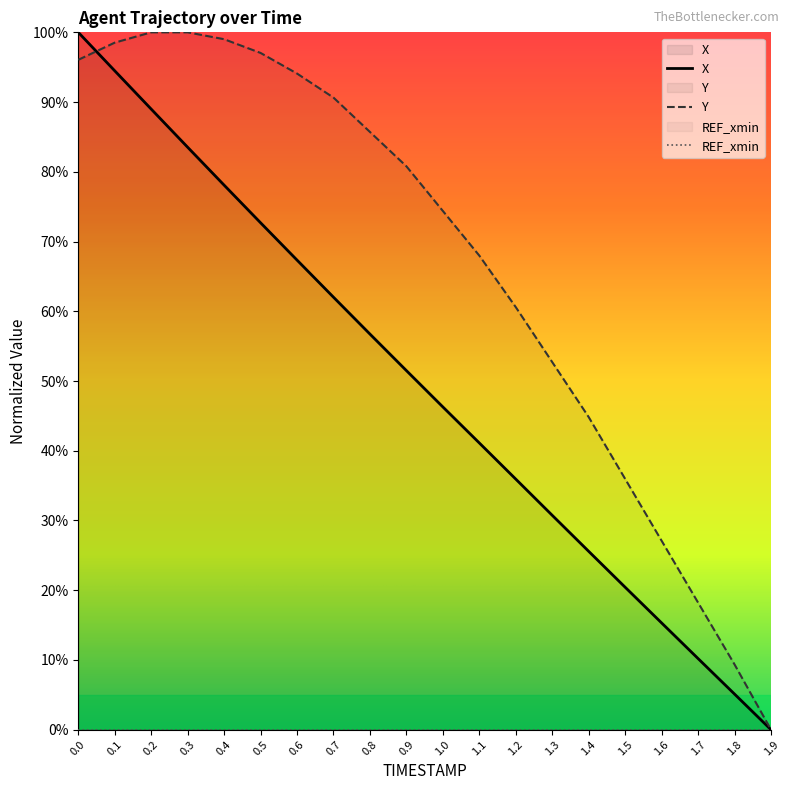

What position from the left is 0.4?

5